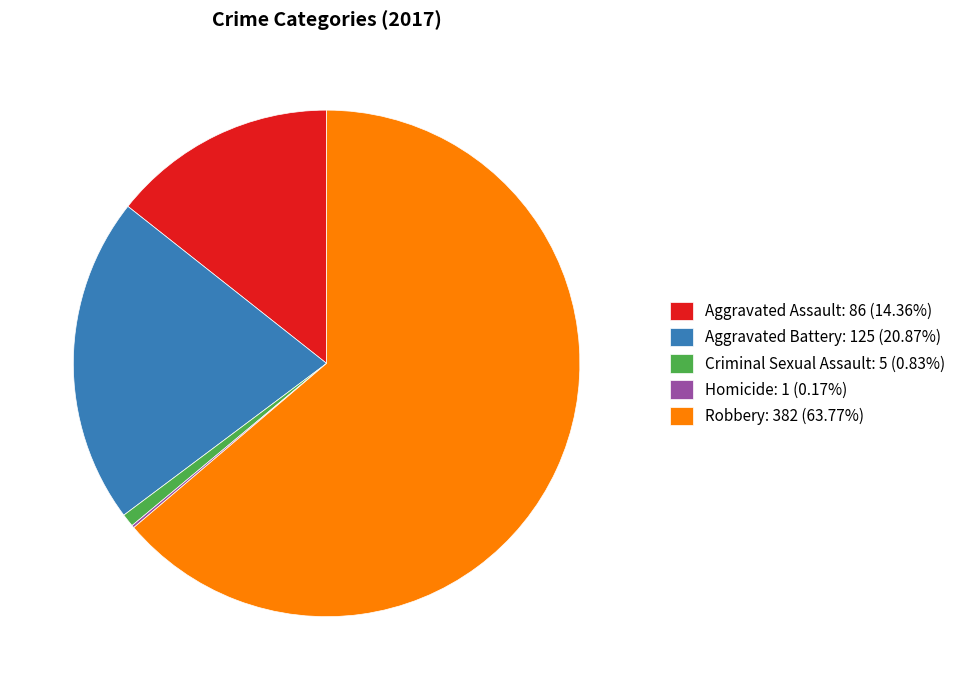

Approximately how many times larger is the value at Aggravated Battery: 125 (20.87%) compared to Aggravated Assault: 86 (14.36%)?

1.5